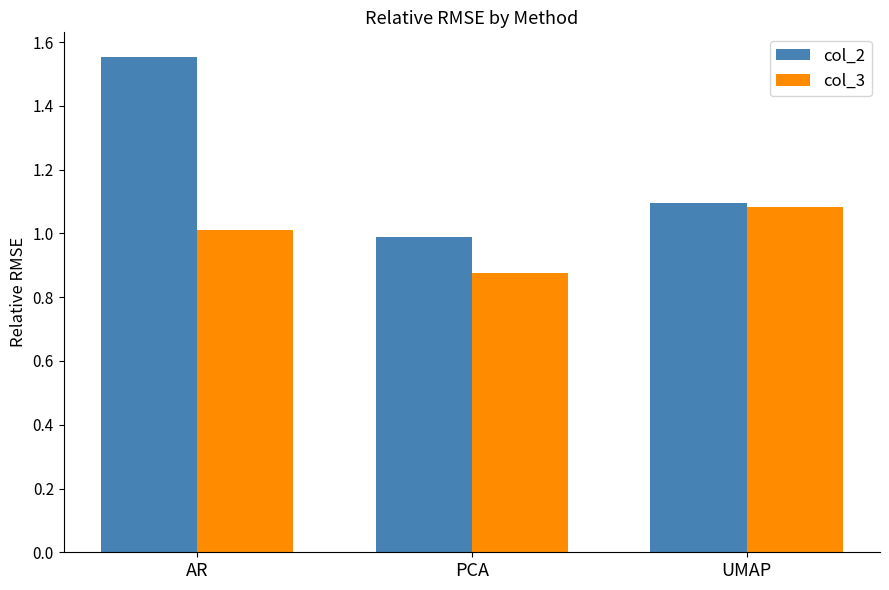

Which series changed the most between PCA and UMAP?

col_3